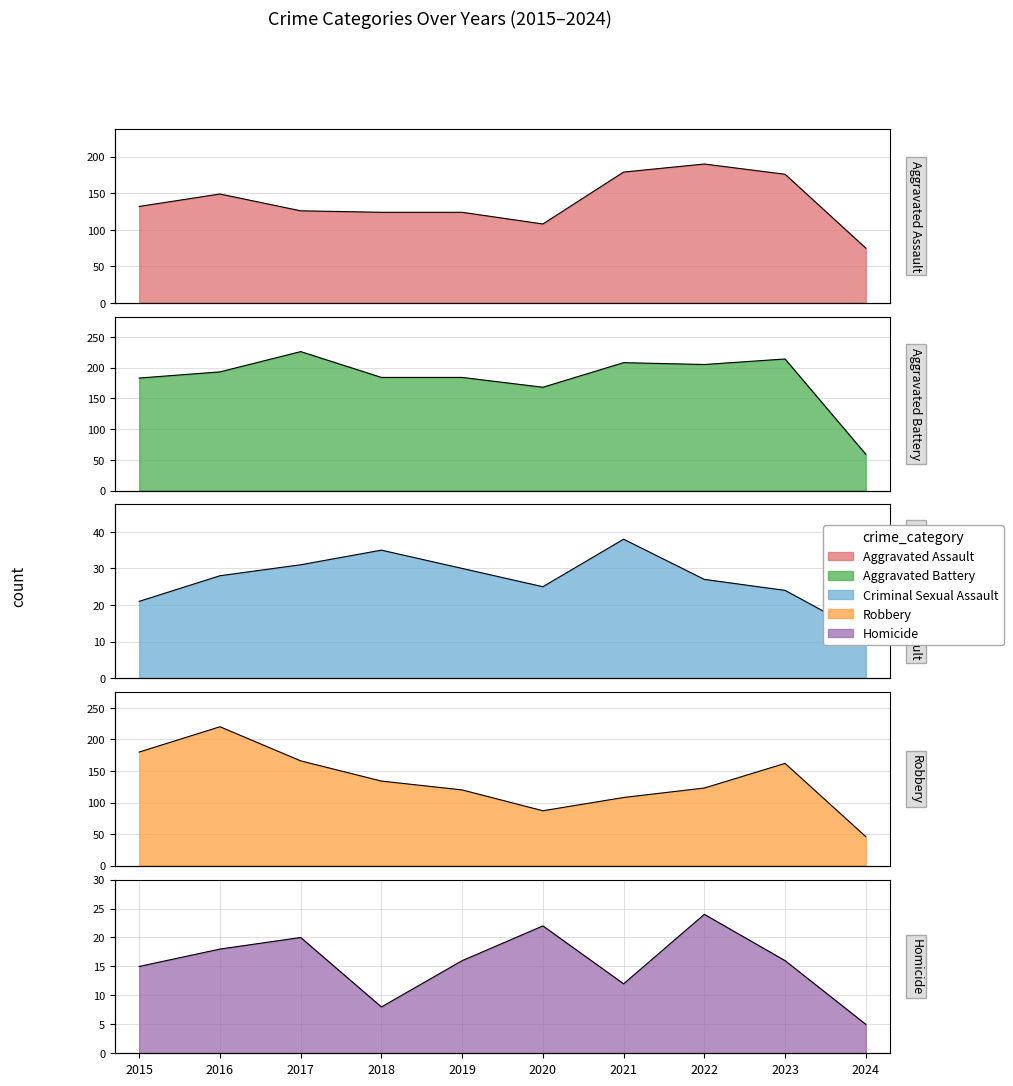

True or false: Aggravated Assault has a value of 149 at 2016.

True